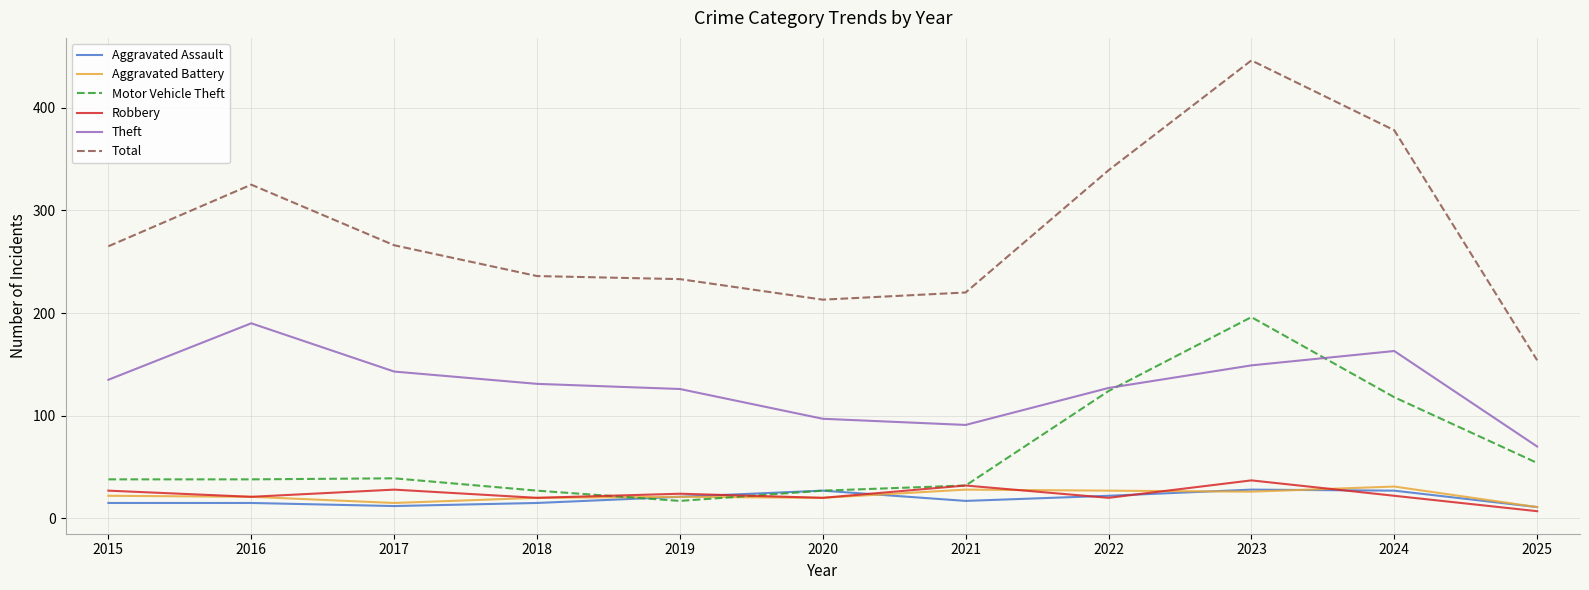

How many series are shown in this chart?

6